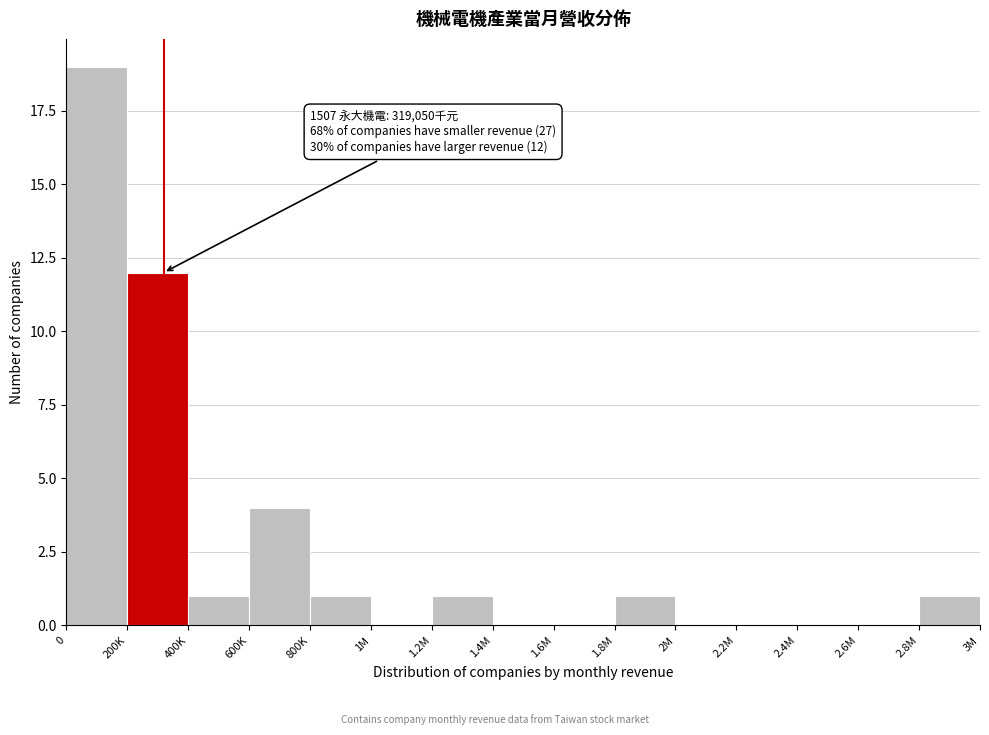

Reading left to right, list all the values displayed in this chart.

0=19	200K=12	400K=1	600K=4	800K=1	1M=0	1.2M=1	1.4M=0	1.6M=0	1.8M=1	2M=0	2.2M=0	2.4M=0	2.6M=0	2.8M=1